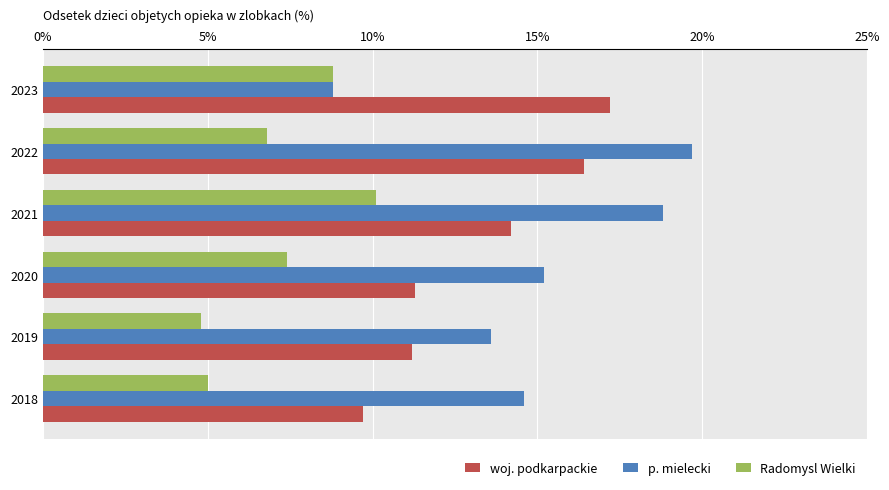

Reading left to right, what are all the values shown in this chart?

woj. podkarpackie: 0.1	0.1	0.1	0.1	0.2	0.2
p. mielecki: 0.1	0.1	0.2	0.2	0.2	0.1
Radomysl Wielki: 0.1	0.0	0.1	0.1	0.1	0.1